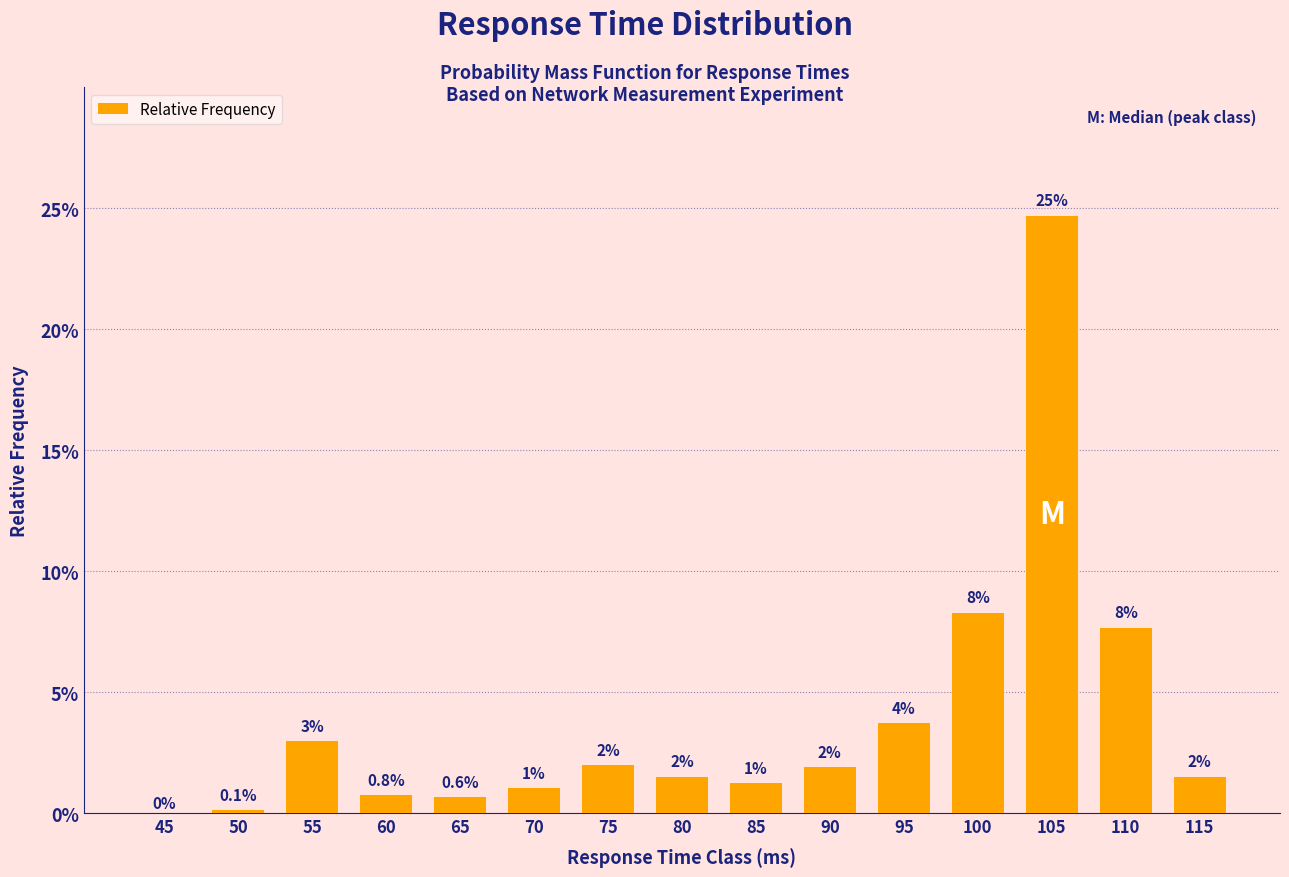

Rank the categories by value from highest to lowest.

105, 100, 110, 95, 55, 75, 90, 80, 115, 85, 70, 60, 65, 50, 45